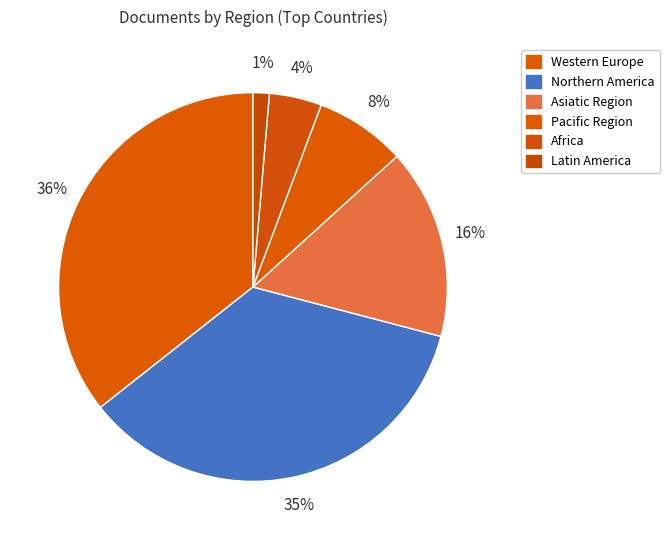

Which category has the smallest portion of the pie?

Latin America